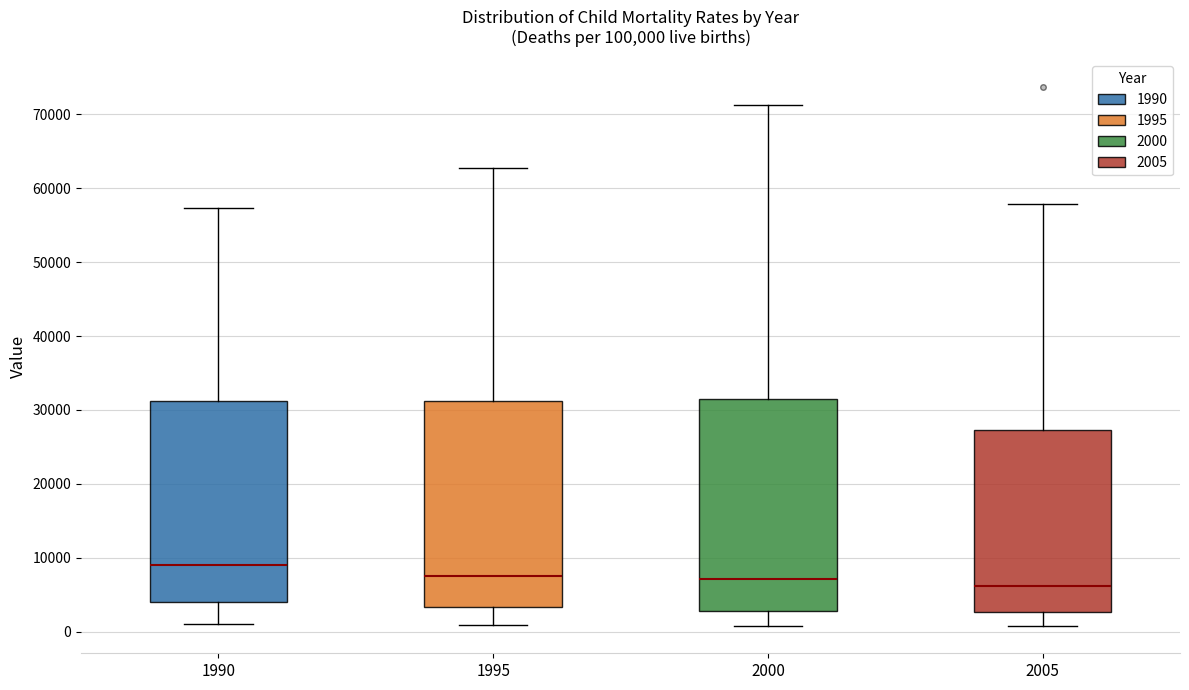

Reading left to right, read every box against the y-axis: the position of its median line, the range the box covers, and the ends of its whiskers. The values are not printed on the chart, so give them approximately, as read against the axis.

1990: median 9000, box 4000 to 31000, whiskers 1000 to 57000
1995: median 8000, box 3000 to 31000, whiskers 1000 to 63000
2000: median 7000, box 3000 to 32000, whiskers 1000 to 71000
2005: median 6000, box 3000 to 27000, whiskers 1000 to 58000